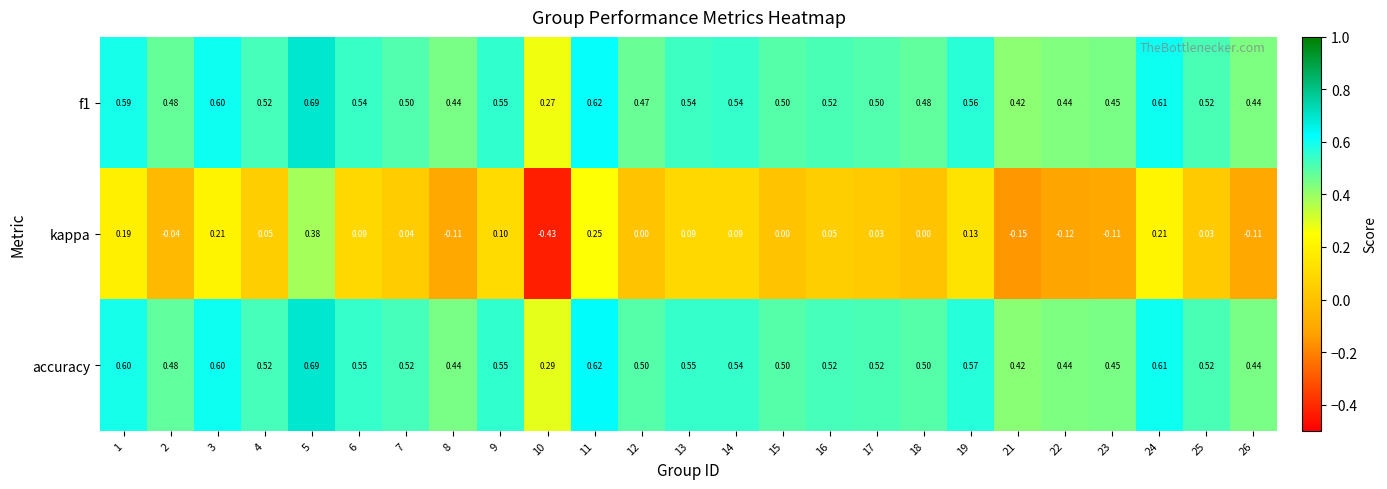

Between 10 and 13, which series saw the biggest shift?

kappa